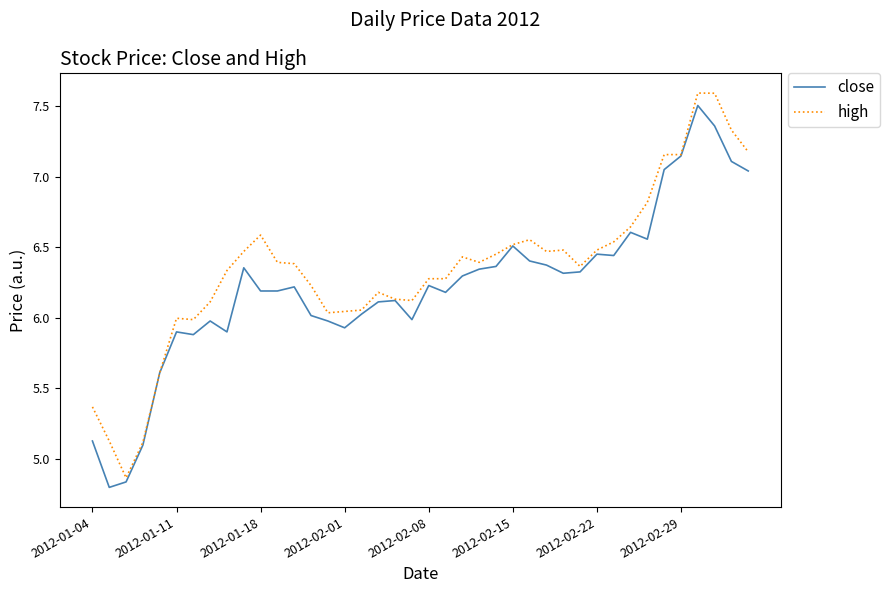

List the series in order of their overall mean, lowest first.

close, high